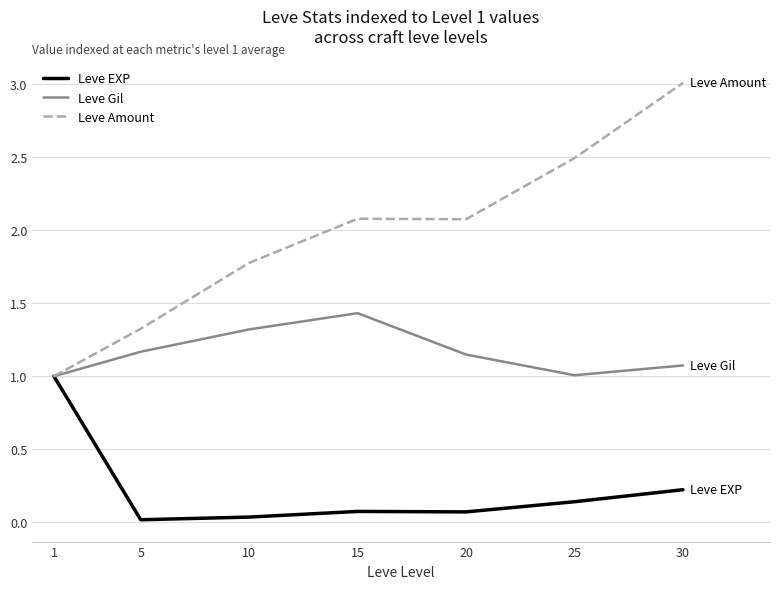

True or false: Leve Gil has a value of 1.6 at 25.

False